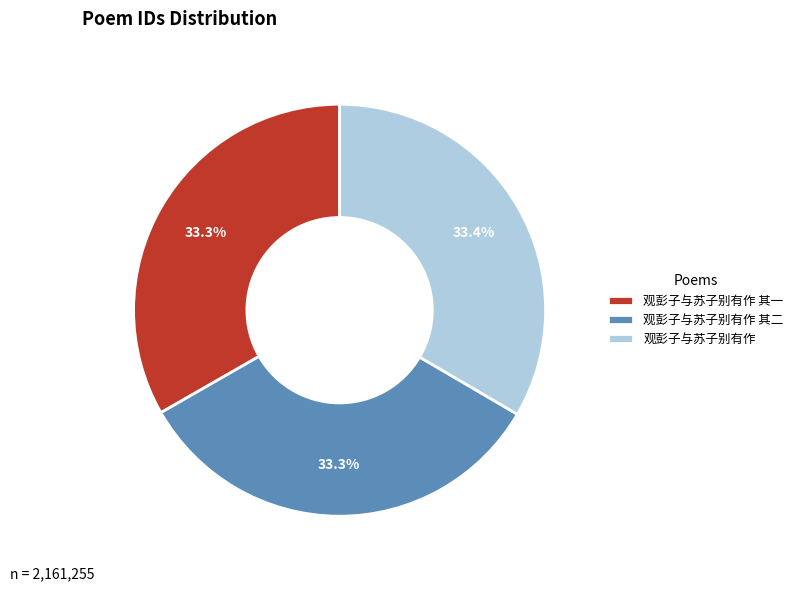

Does 观彭子与苏子别有作 其一 account for over 50% of the chart?

No